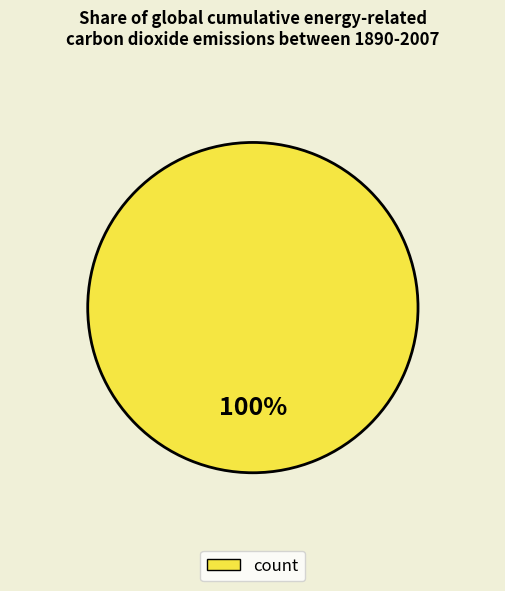

Does any single category account for the majority?

Yes